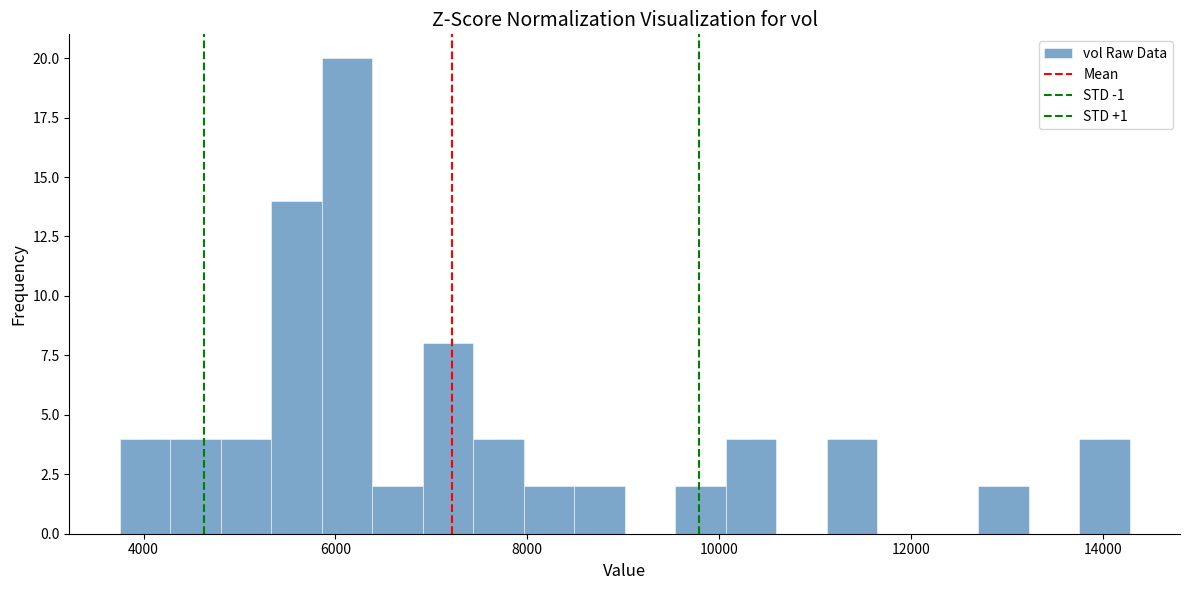

Read against the x-axis, roughly where is the centre of the tallest bar?

6200